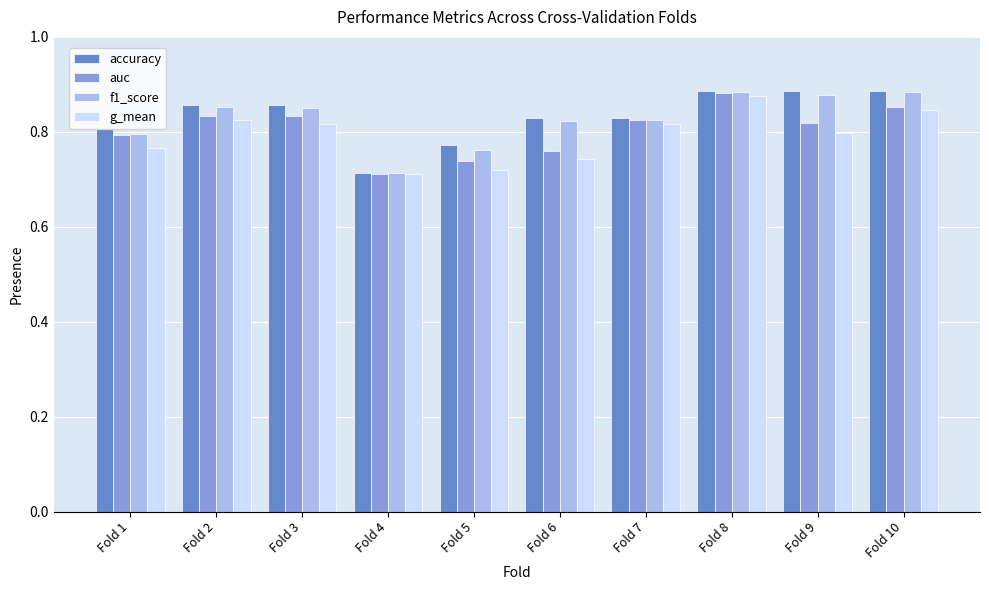

Between Fold 1 and Fold 8, which series saw the biggest shift?

g_mean